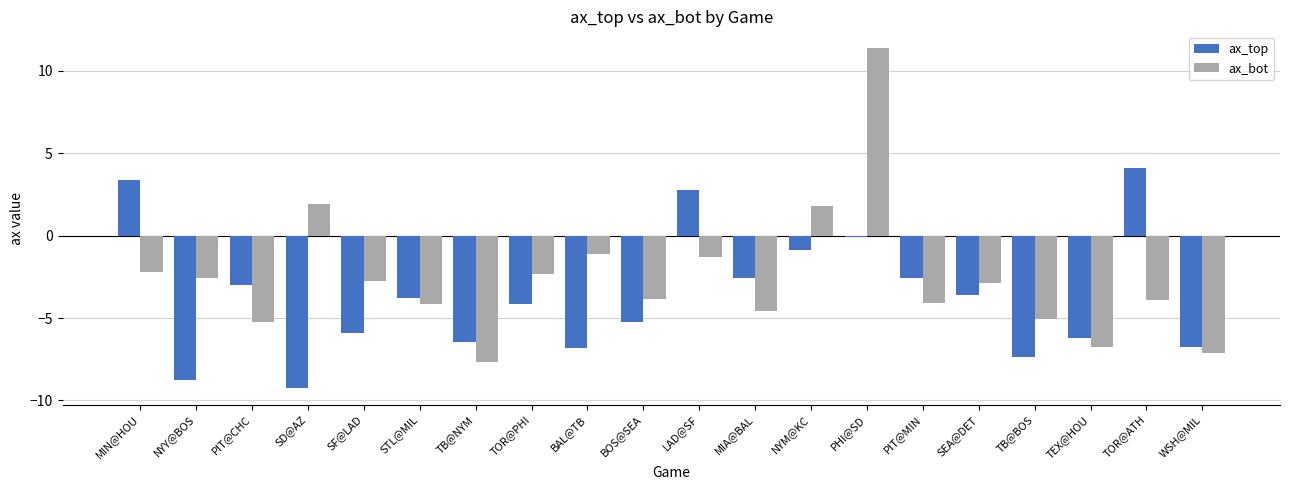

What is the maximum value shown in the chart?

11.4